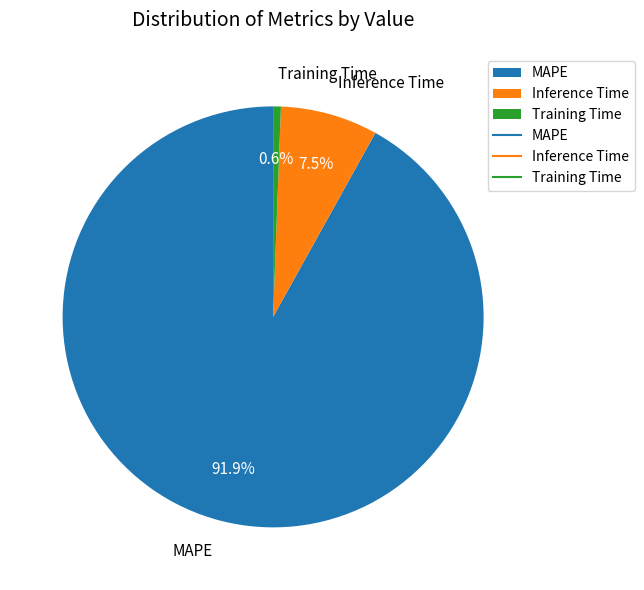

To the nearest percent, what is the difference between the Training Time and Inference Time slice percentages?

7%